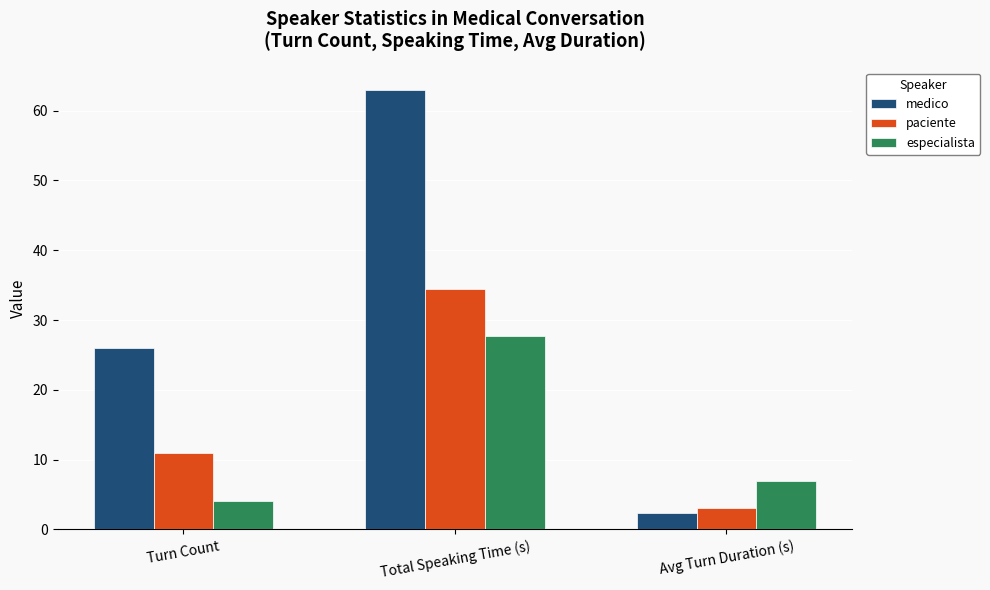

What is the sum of all medico values?

91.4